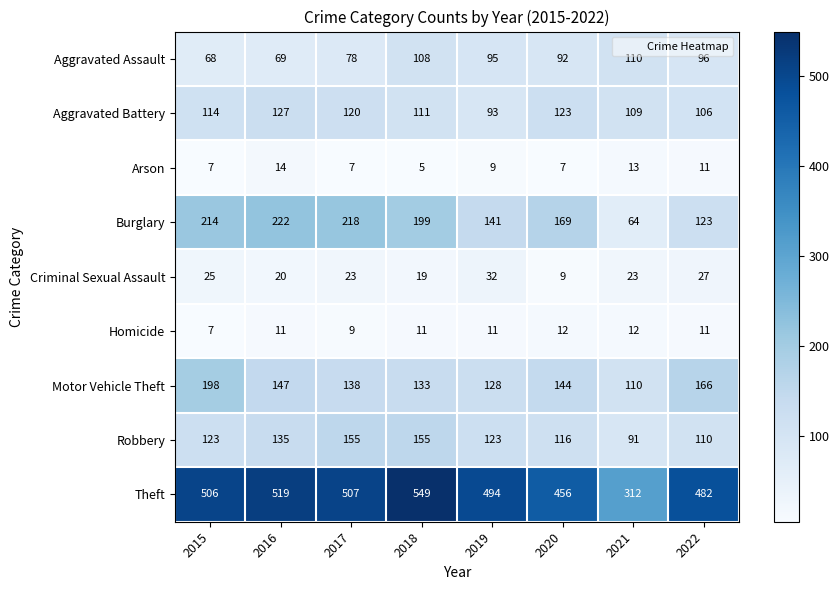

What is the total value across all series at 2021?

844